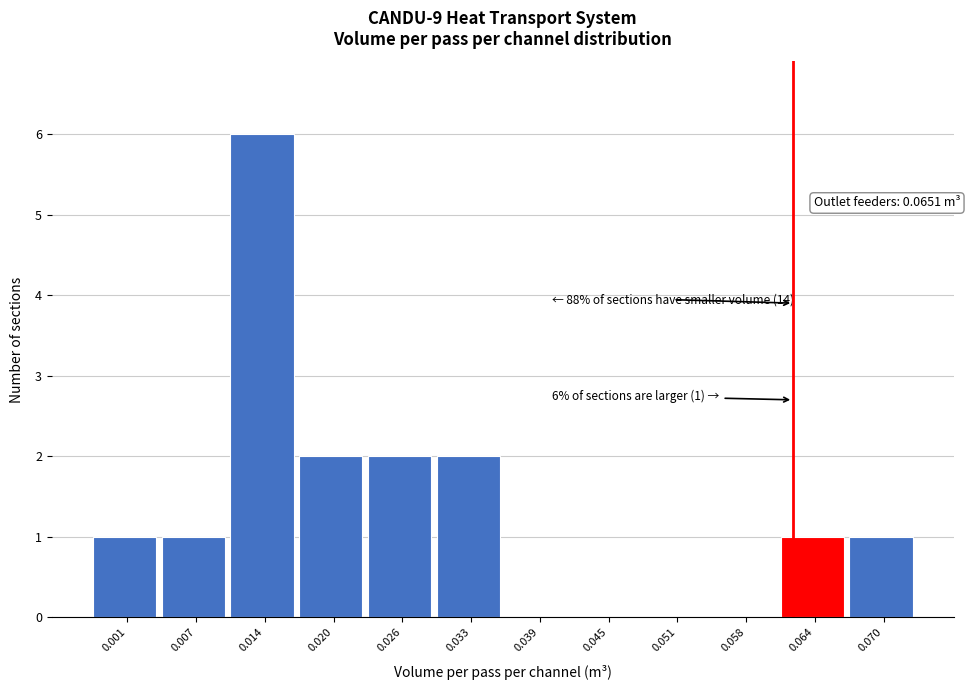

Reading left to right, what are all the values shown in this chart?

0.001=1	0.007=1	0.014=6	0.020=2	0.026=2	0.033=2	0.039=0	0.045=0	0.051=0	0.058=0	0.064=1	0.070=1